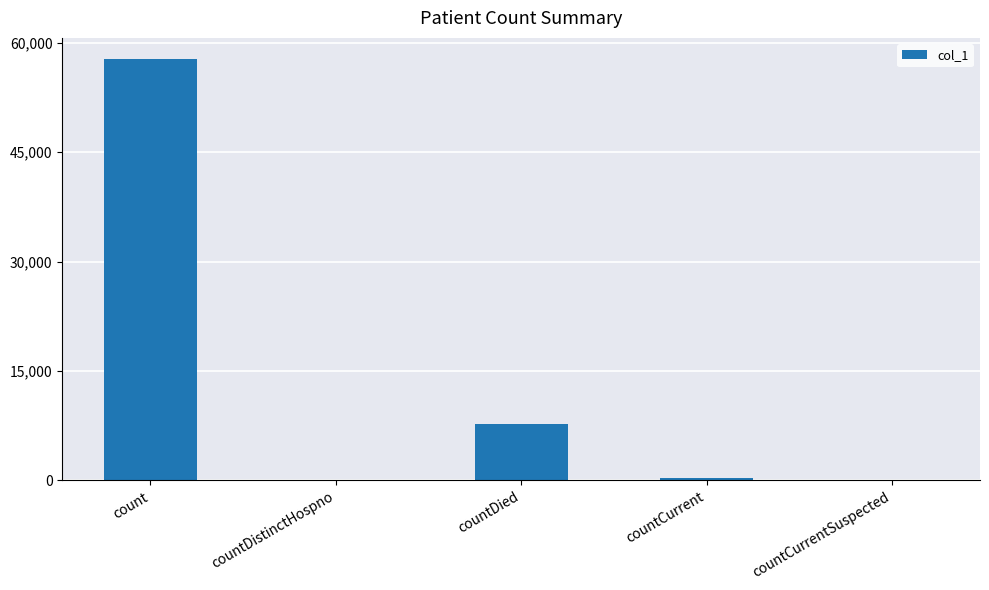

What is the sum of the values at countDistinctHospno and countDied?

7777